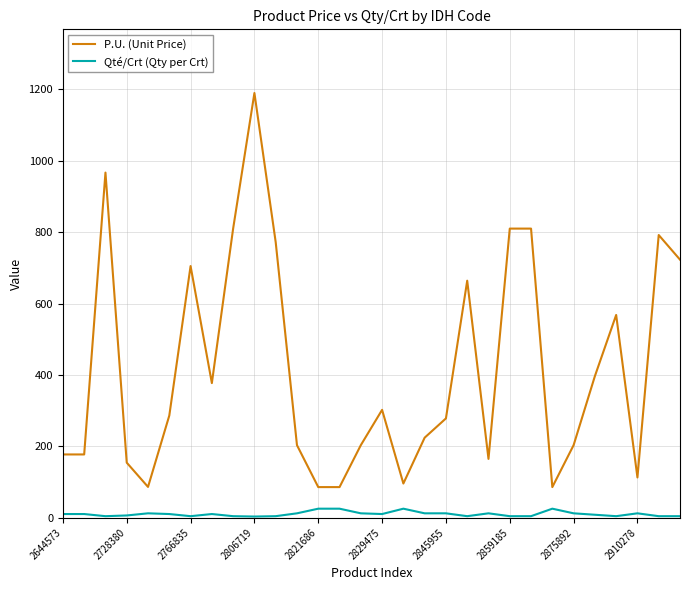

What is the sum of all P.U. (Unit Price) values?

12506.5